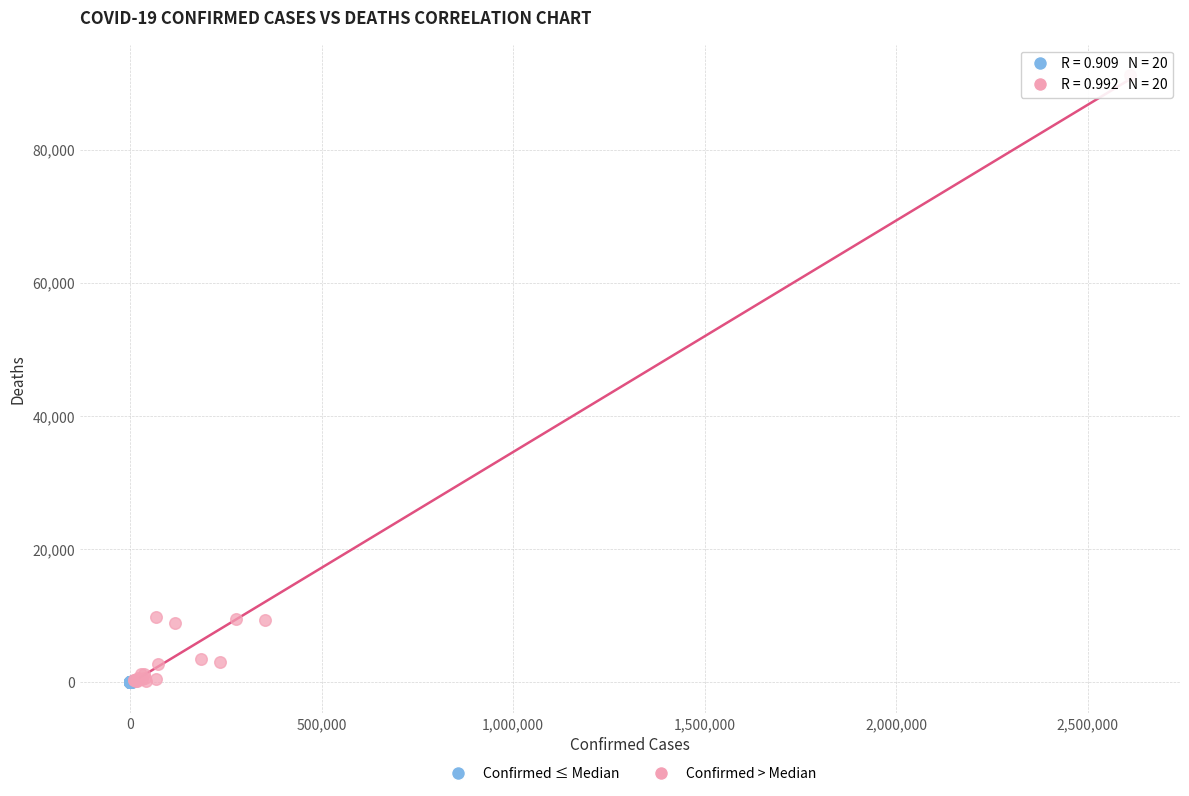

Which series contains the highest Y value?

Confirmed > Median